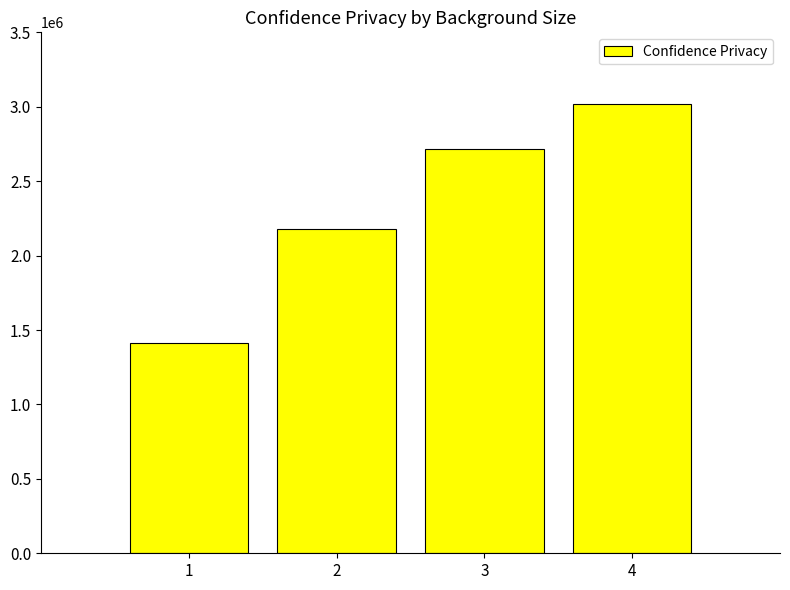

Approximately how many times larger is the value at 2 compared to 3?

0.8